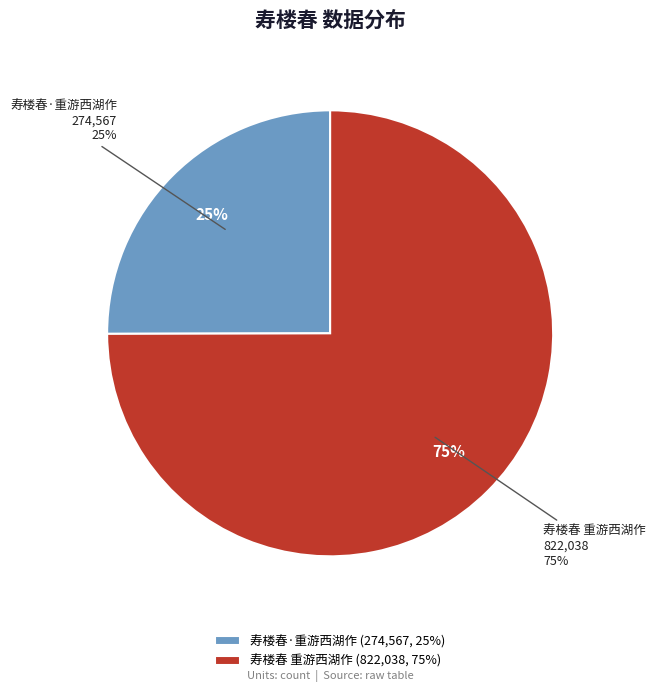

What is the majority slice?

寿楼春 重游西湖作